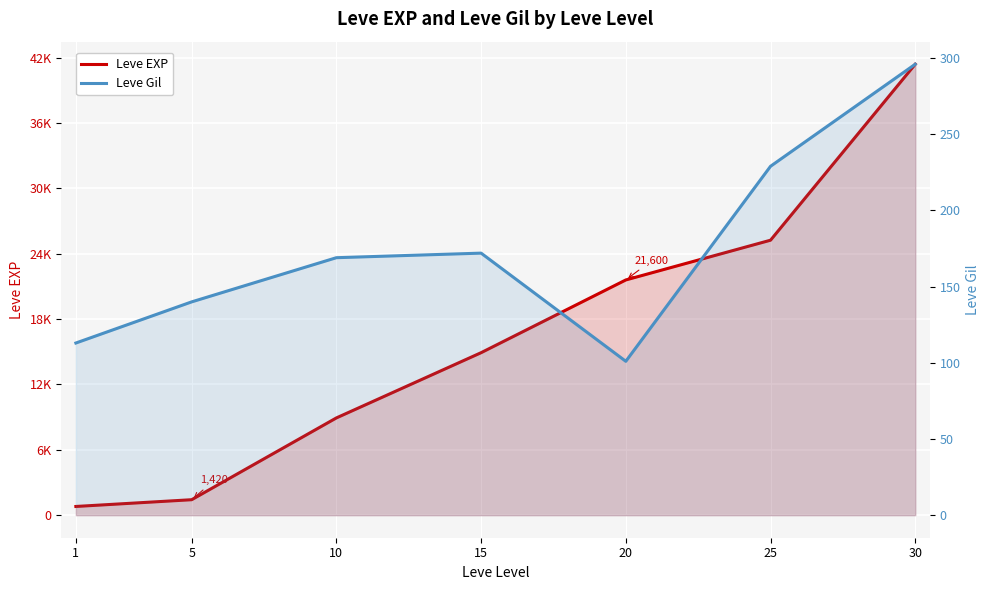

At which label does Leve EXP reach its minimum?

1